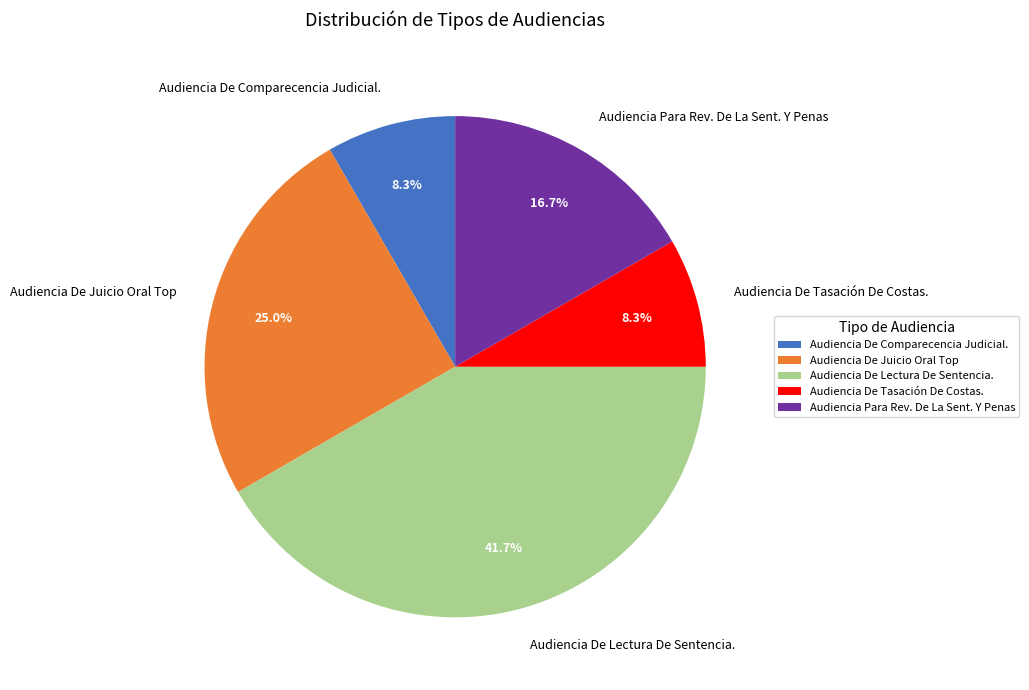

Count the number of slices in the pie.

5